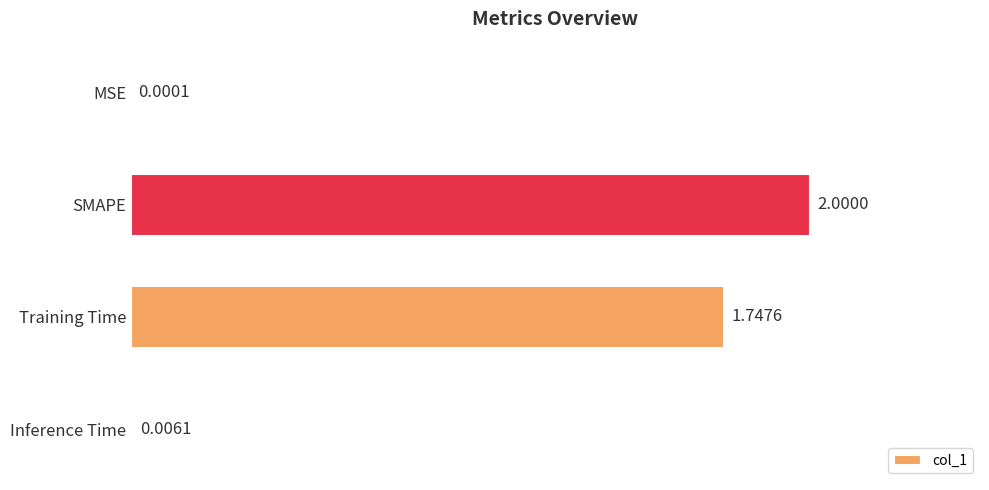

Does the chart contain stacked bars?

No